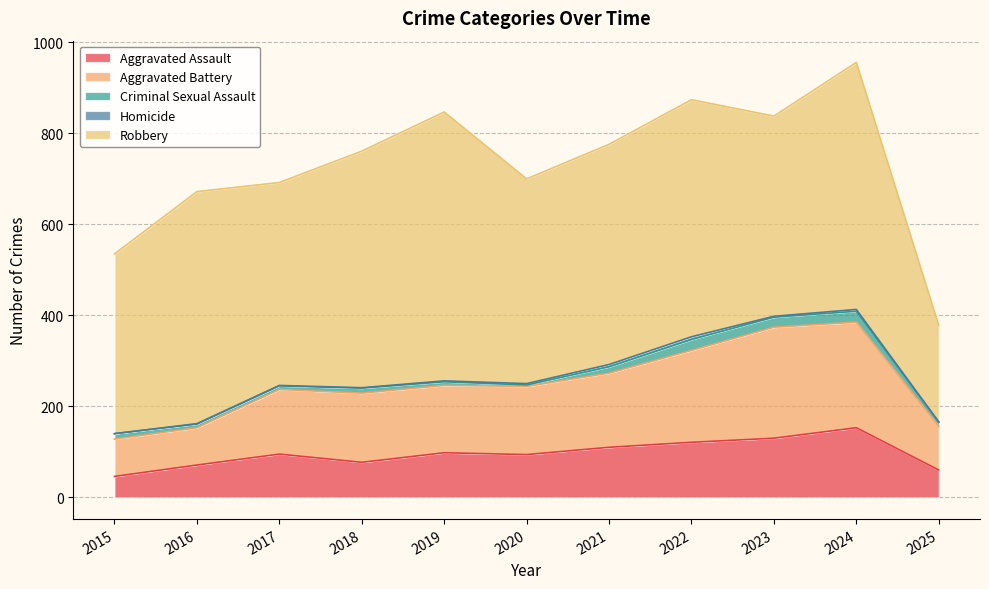

Count the number of data series in this chart.

5